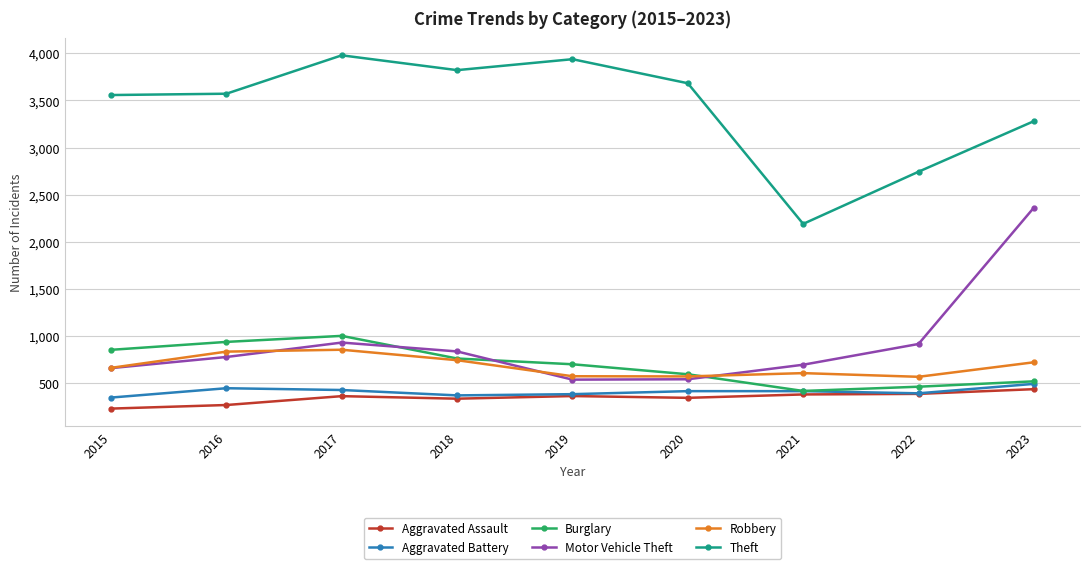

What is the total value across all series at 2016?

6848